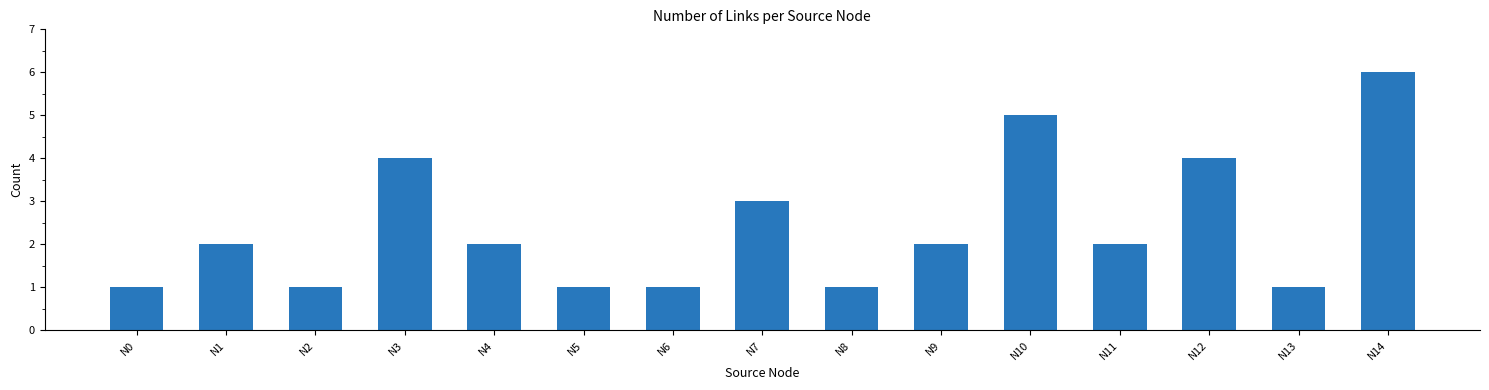

What is the average value?

2